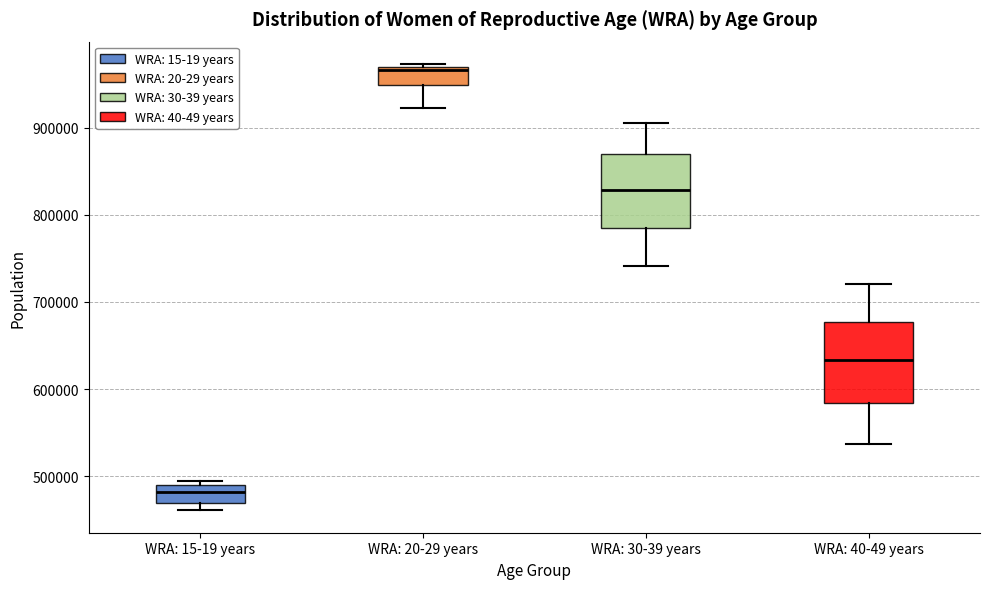

Reading left to right, transcribe this box plot: for each box, give where its median line is, the range the box spans, and where its two whiskers end, as read against the y-axis. The values are not printed on the chart, so give them approximately, as read against the axis.

WRA: 15-19 years: median 480000, box 470000 to 490000, whiskers 460000 to 500000
WRA: 20-29 years: median 970000 (just below the box's upper edge), box 950000 to 970000, whiskers 920000 to 970000
WRA: 30-39 years: median 830000, box 790000 to 870000, whiskers 740000 to 910000
WRA: 40-49 years: median 630000, box 580000 to 680000, whiskers 540000 to 720000